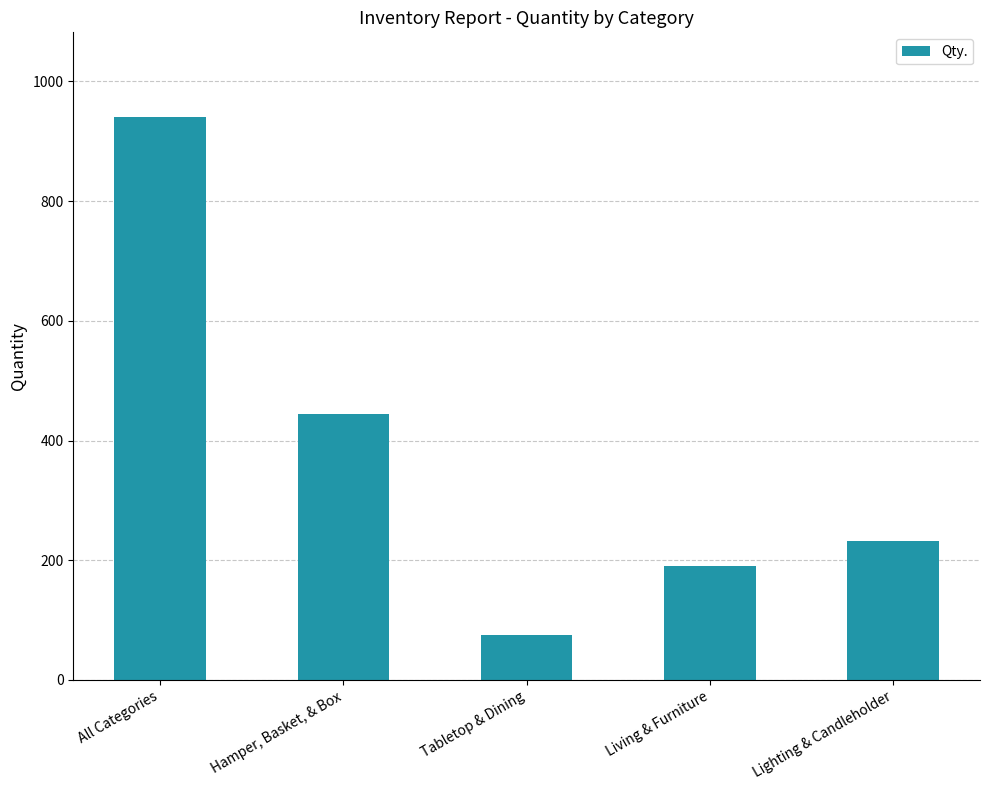

At which category does the chart reach its minimum across all series?

Tabletop & Dining